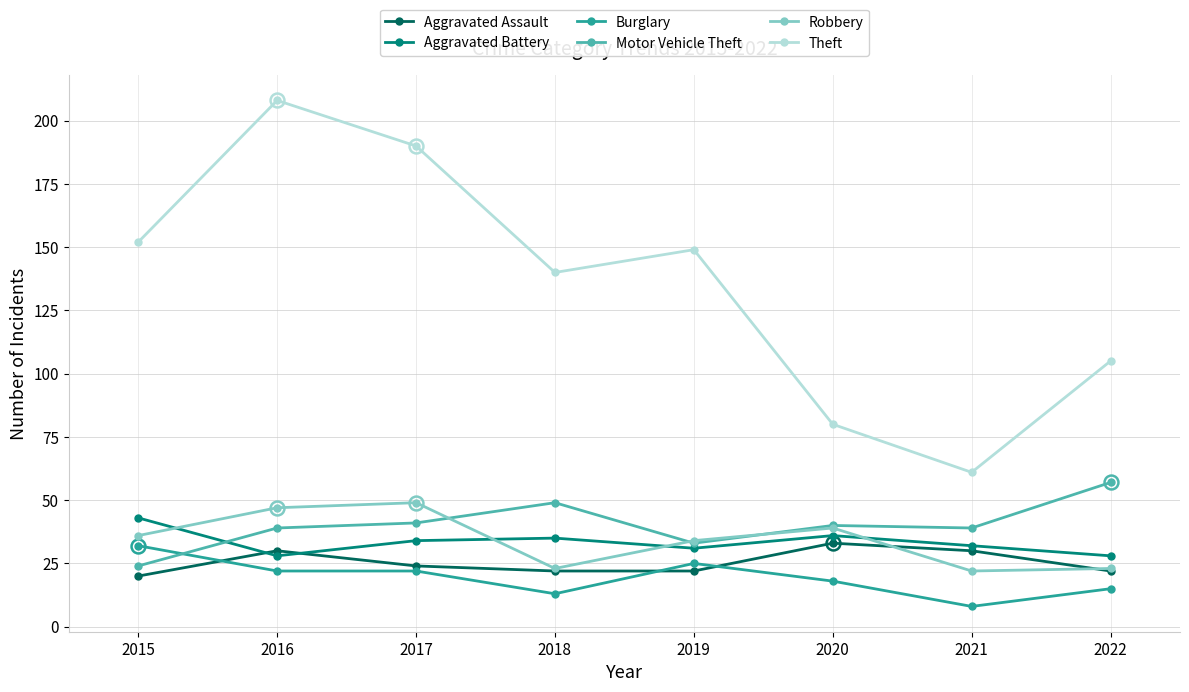

What is the approximate value of Burglary at 2020?

18